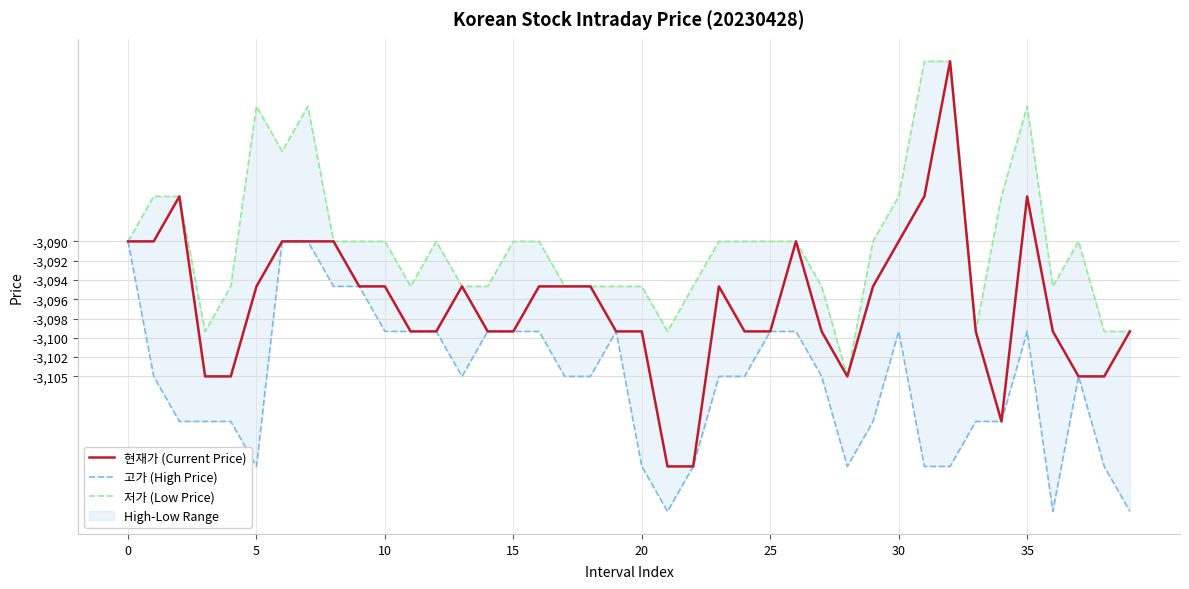

Rank the series by their maximum value, from highest to lowest.

현재가 (Current Price), 저가 (Low Price), 고가 (High Price)